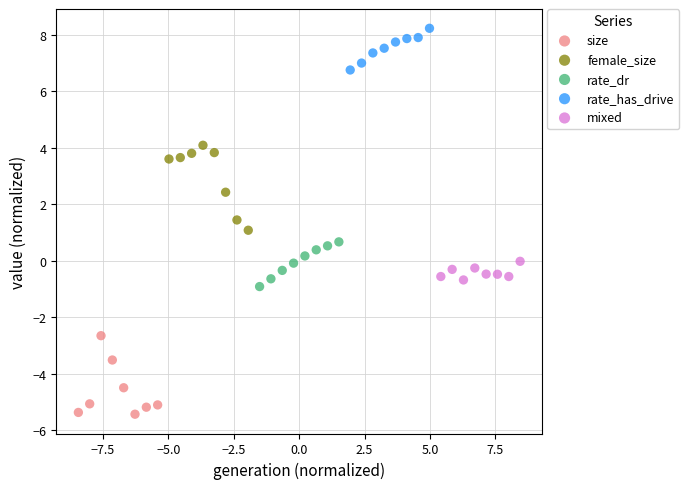

Which series contains the highest Y value?

rate_has_drive